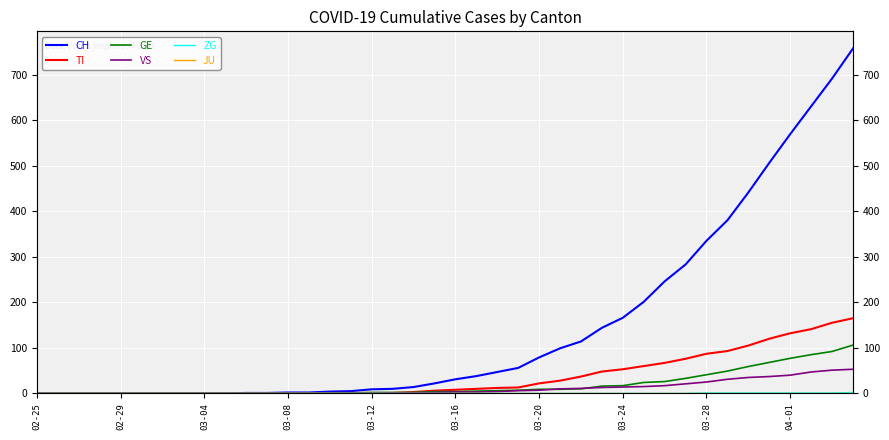

Which series has the largest total across all categories?

CH